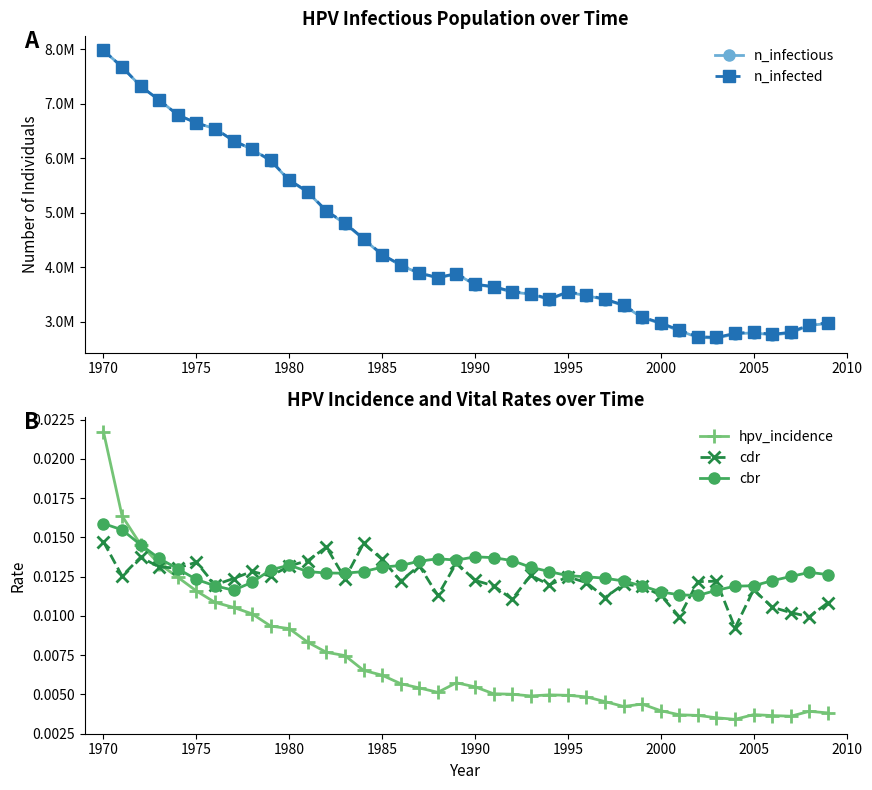

True or false: hpv_incidence has more than 1 interior local peaks.

True